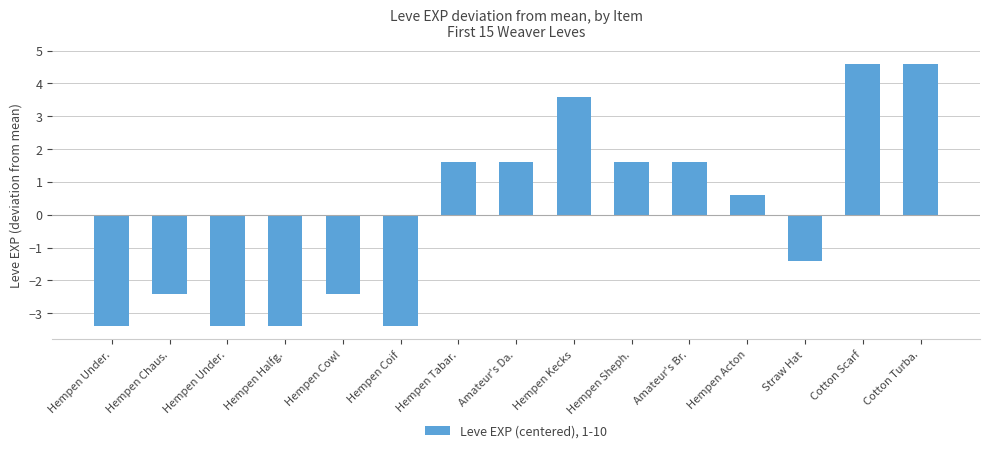

Which has a higher value, Cotton Turba. or Straw Hat?

Cotton Turba.